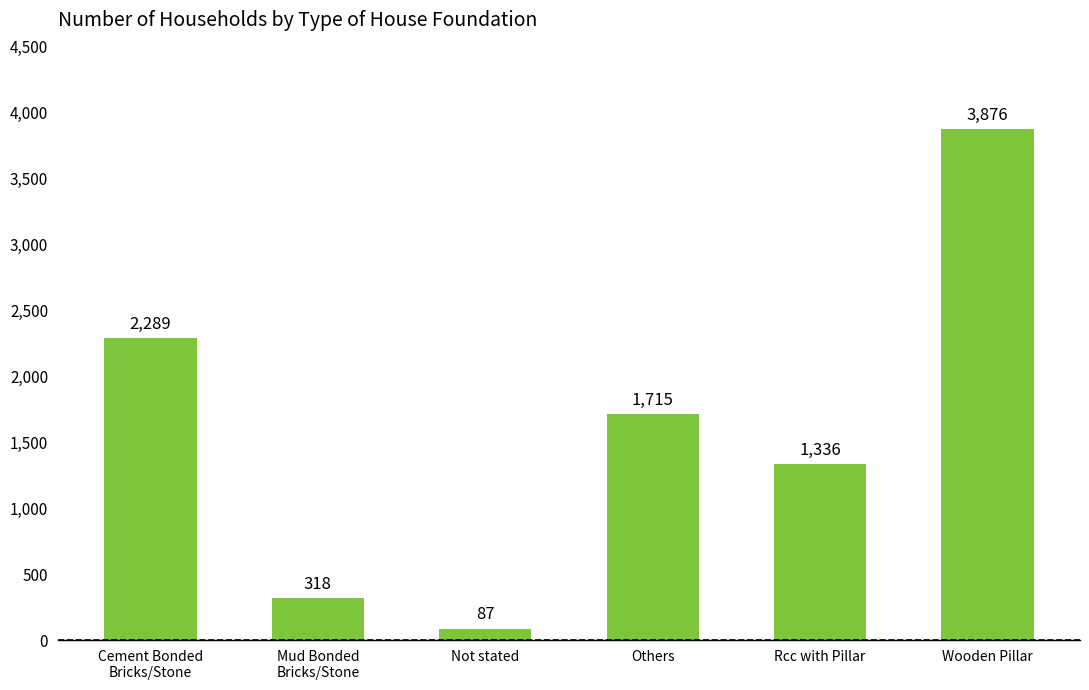

True or false: the data shows 1129 at Cement Bonded
Bricks/Stone.

False